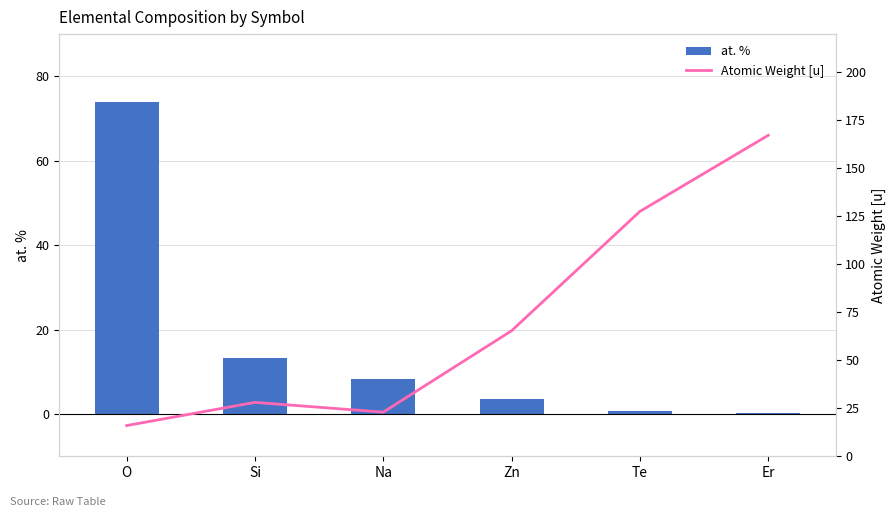

At Zn, list the series in order from smallest to largest.

at. %, Atomic Weight [u]